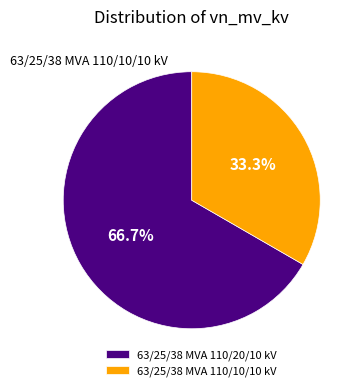

True or false: 63/25/38 MVA 110/10/10 kV accounts for 42% of the total.

False